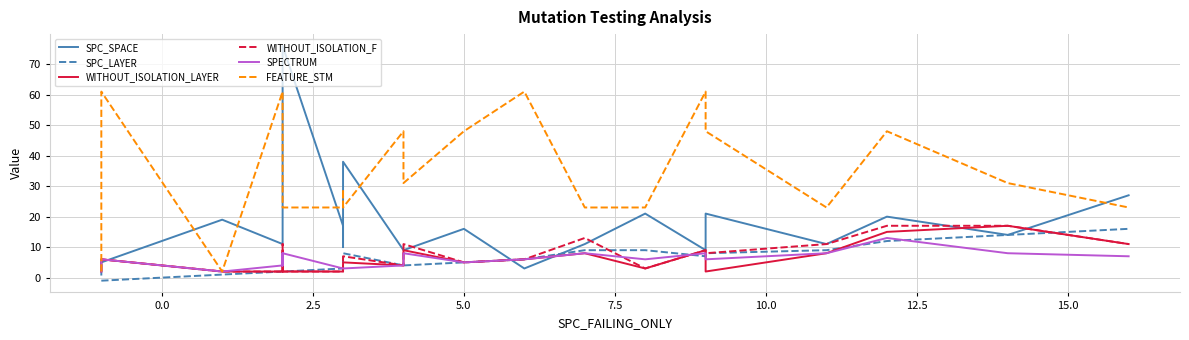

What is the maximum value for SPECTRUM?

13